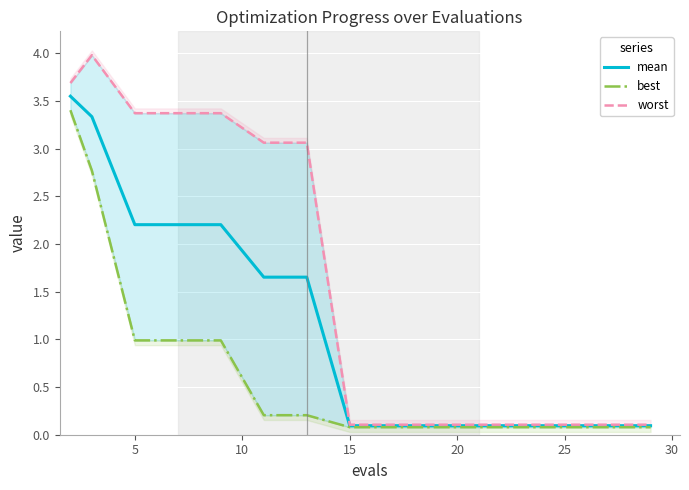

What is the difference between the maximum and minimum values in the mean series?

3.5